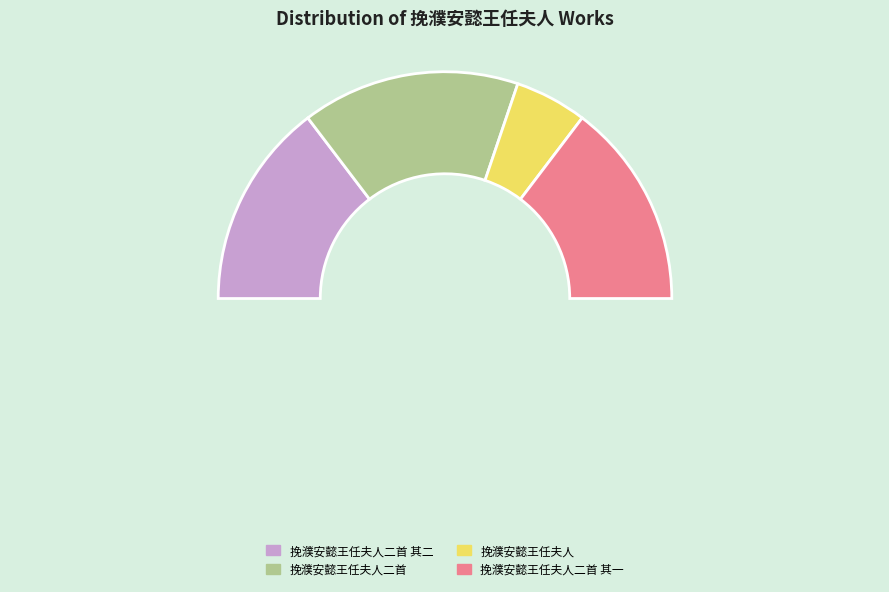

How many segments does this pie chart have?

4